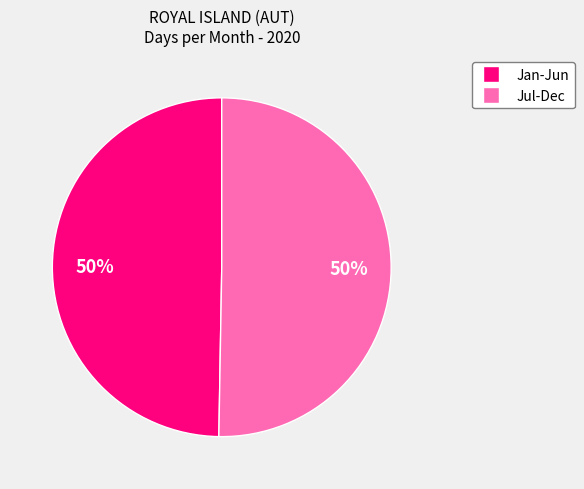

To the nearest percent, what is the average slice percentage?

50%